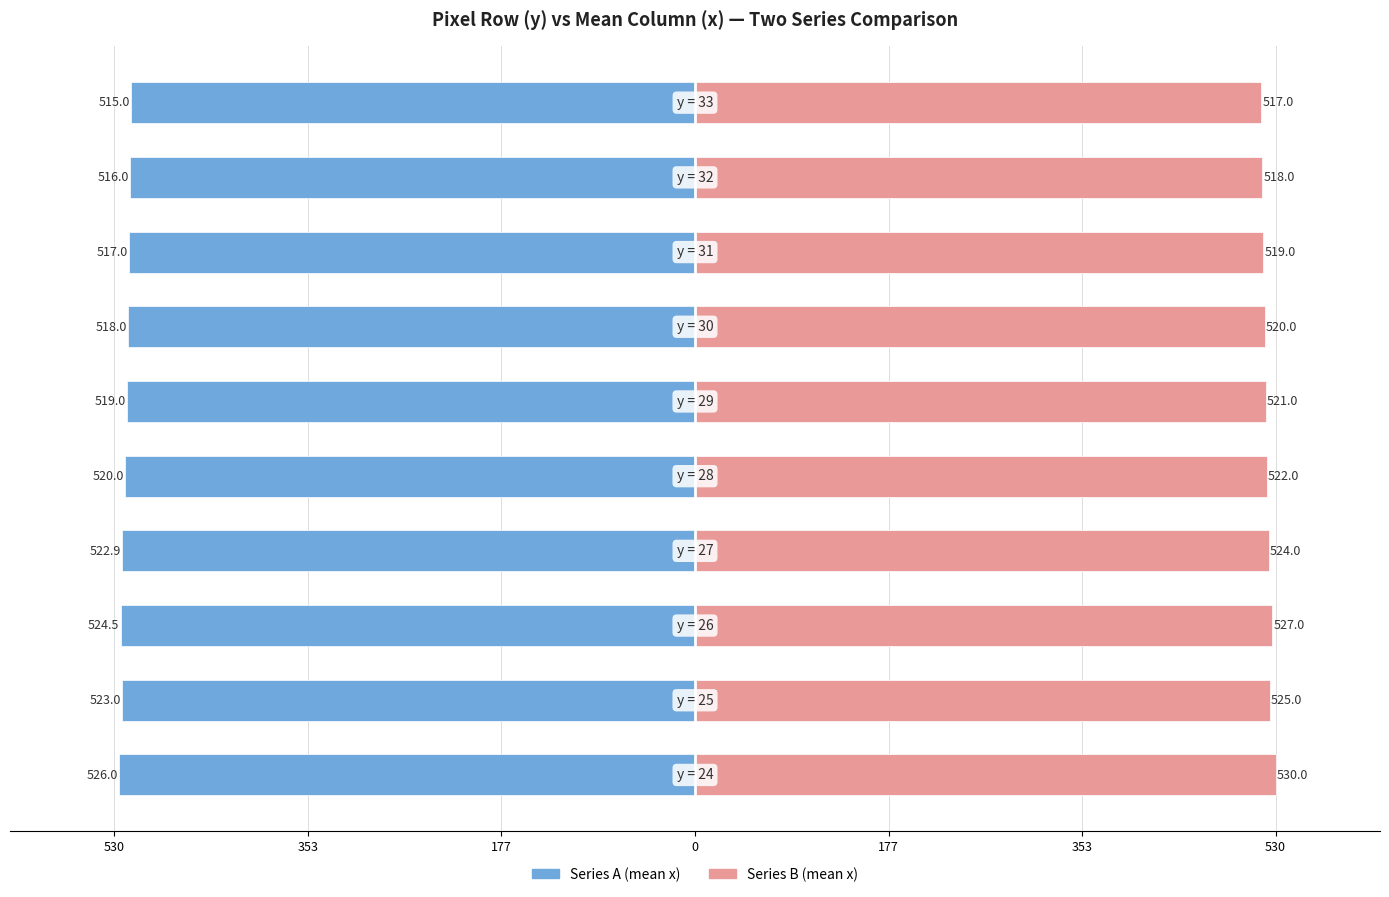

The Mean x (series A) series shows -792.1 at 530. True or false?

False